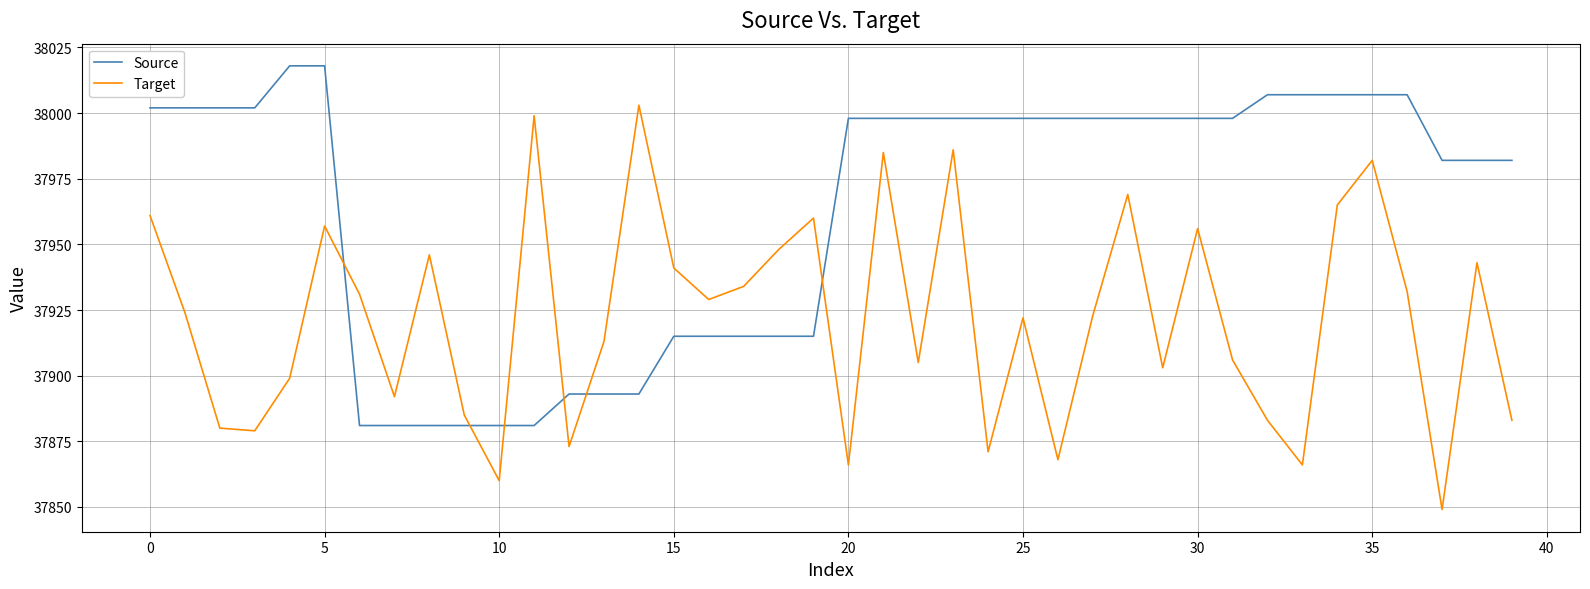

What is the difference between the second highest and second lowest values in the Source series?

137